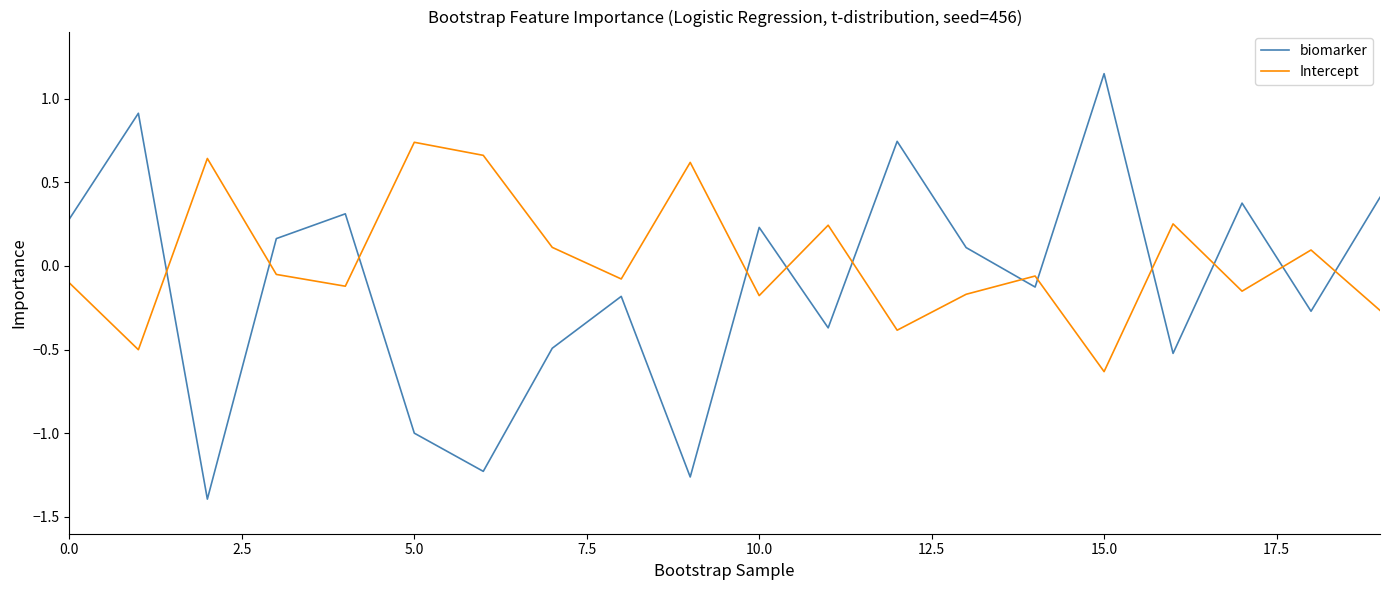

How many intersections are there between Intercept and biomarker?

12